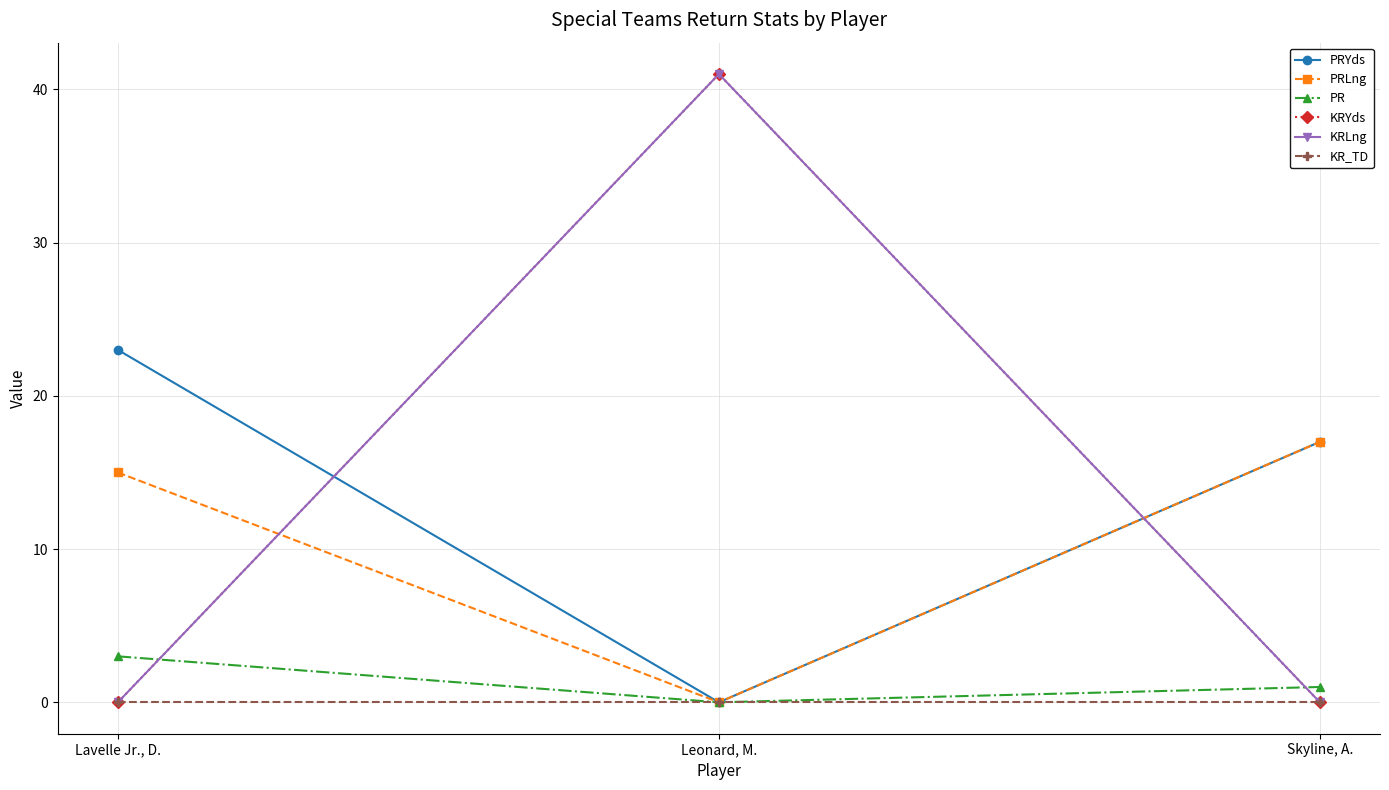

What position from the right is Skyline, A.?

1